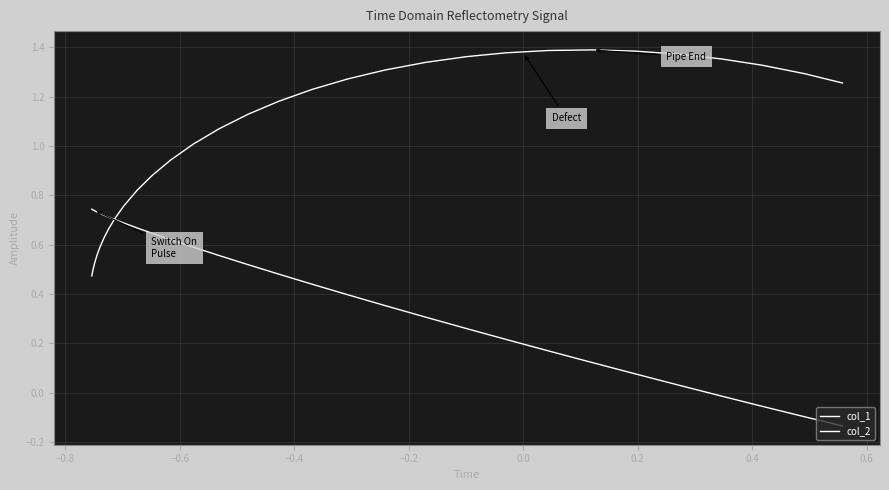

Reading left to right, what are all the values shown in this chart?

col_1: 0.7	0.7	0.7	0.7	0.7	0.7	0.7	0.7	0.7	0.7	0.7	0.6	0.6	0.6	0.6	0.5	0.5	0.4	0.4	0.4	0.3	0.3	0.2	0.2	0.1	0.1	0.0	-0.0	-0.1	-0.1	-0.1
col_2: 0.5	0.5	0.5	0.5	0.6	0.6	0.6	0.7	0.7	0.8	0.8	0.9	0.9	1.0	1.1	1.1	1.2	1.2	1.3	1.3	1.3	1.4	1.4	1.4	1.4	1.4	1.4	1.4	1.3	1.3	1.3